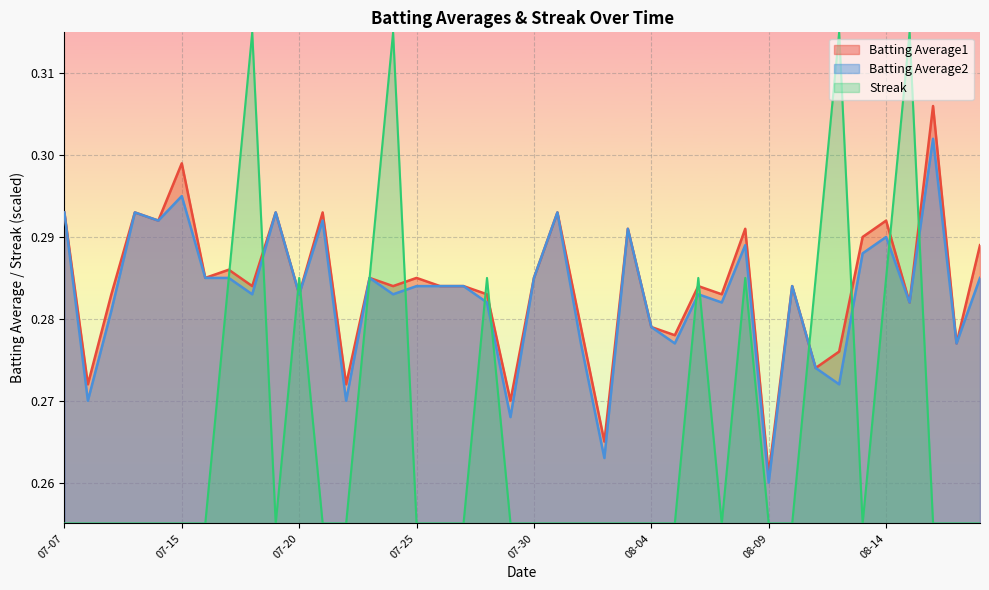

Does the chart display data point markers on the line(s)?

No